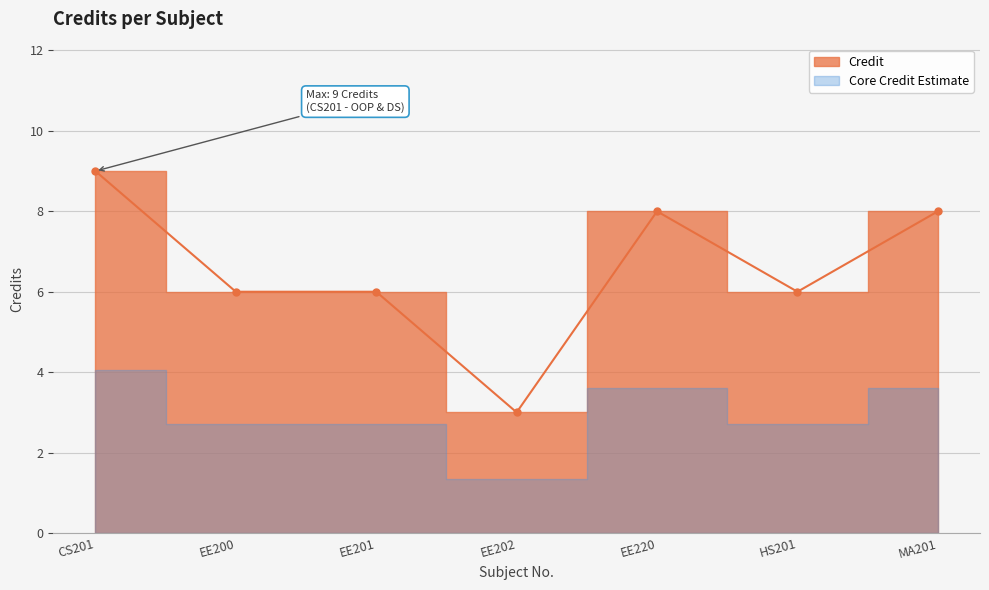

At which label does the data first exceed 6?

CS201